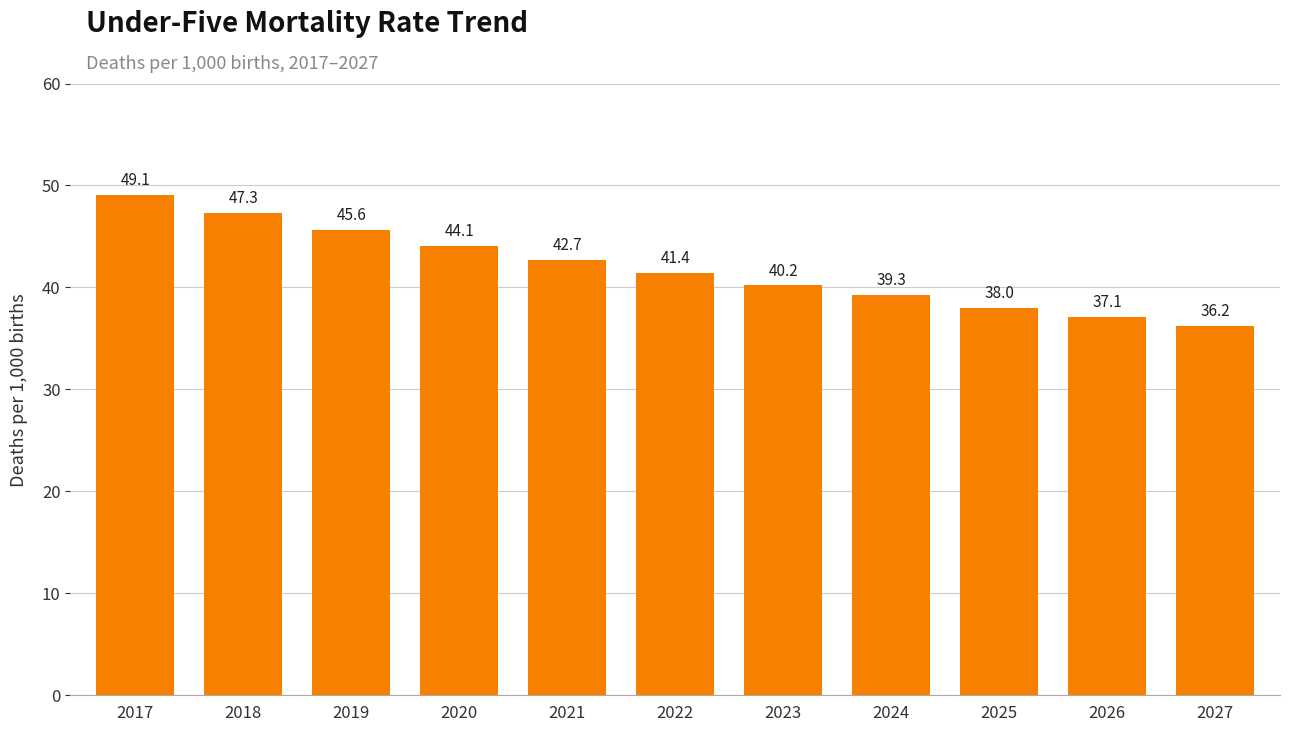

Reading left to right, extract all data points from this chart.

49.1	47.3	45.6	44.1	42.7	41.4	40.2	39.3	38.0	37.1	36.2